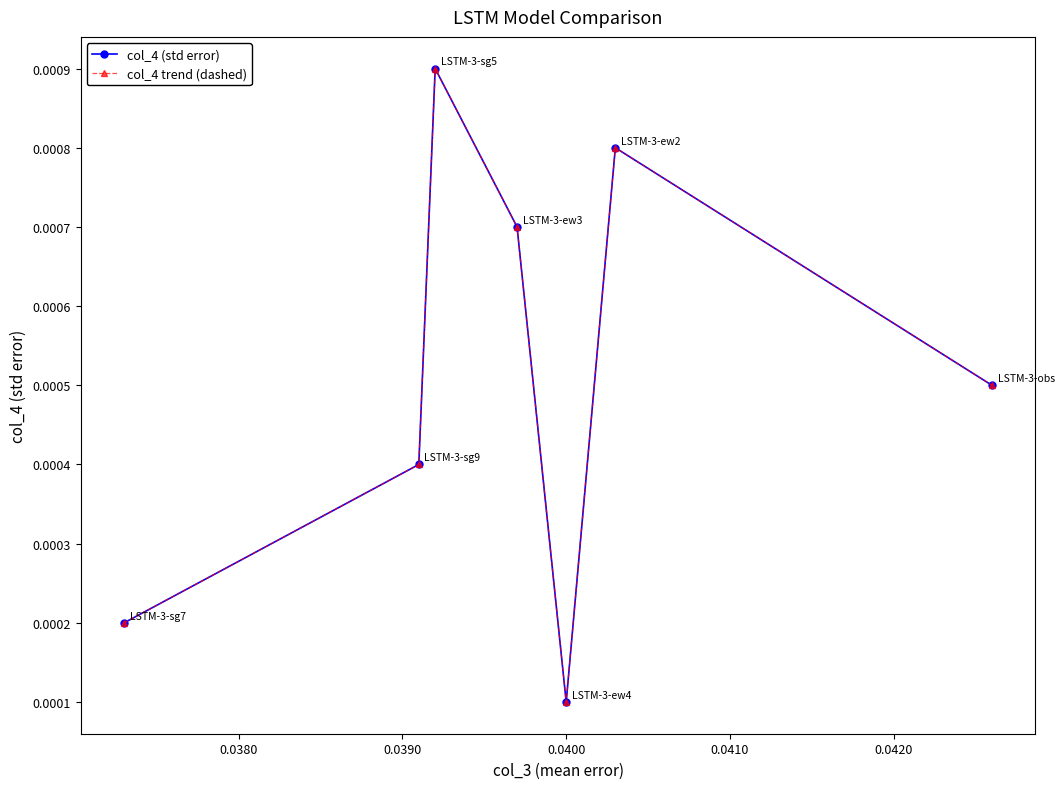

Which series has the largest total across all categories?

col_4 (std error)